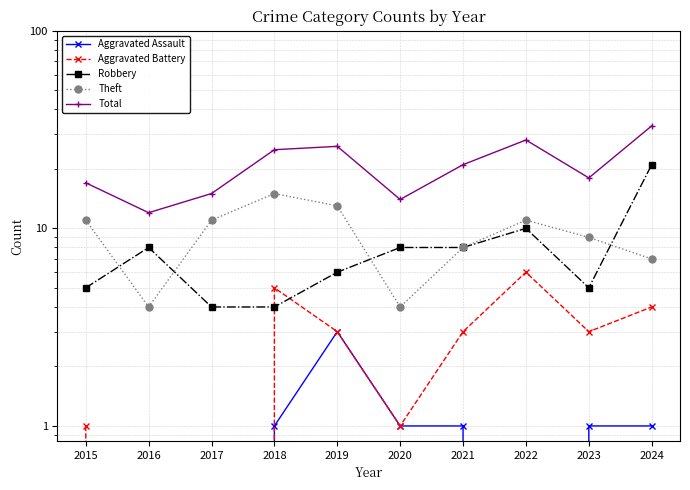

True or false: Aggravated Assault and Robbery intersect in this chart.

False